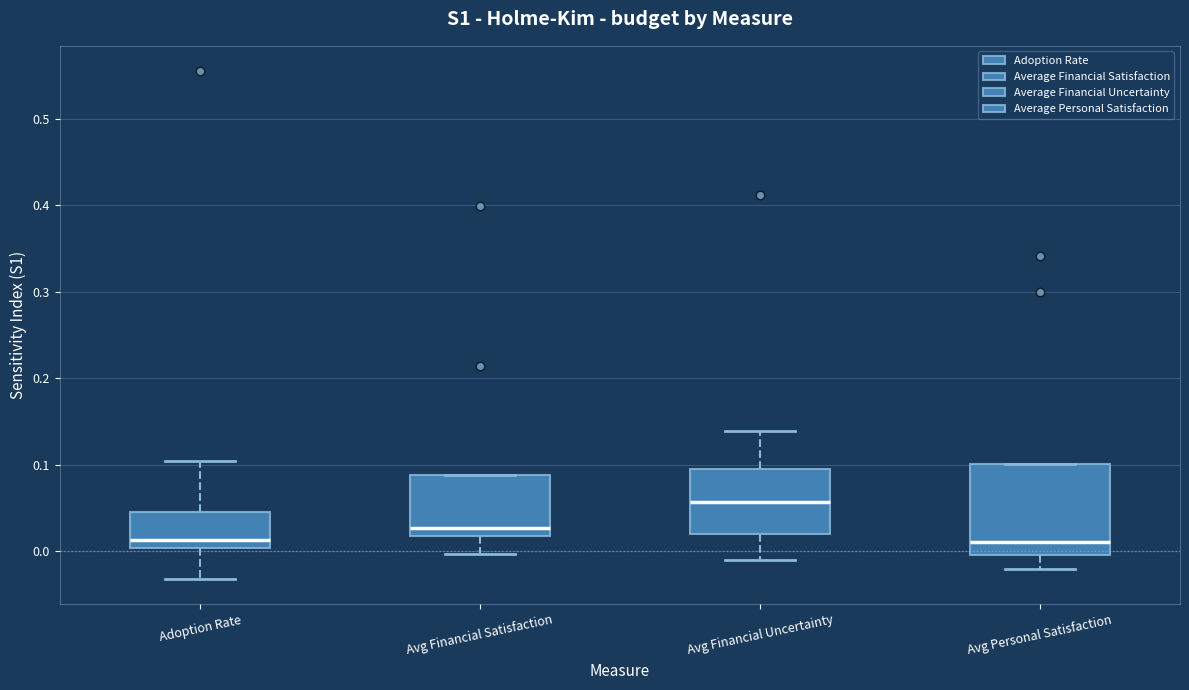

Reading left to right, read every box against the y-axis: the position of its median line, the range the box covers, and the ends of its whiskers. The values are not printed on the chart, so give them approximately, as read against the axis.

Adoption Rate: median 0.01, box 0.00 to 0.05, whiskers -0.03 to 0.10
Avg Financial Satisfaction: median 0.03, box 0.02 to 0.09, whiskers 0.00 to 0.09
Avg Financial Uncertainty: median 0.06, box 0.02 to 0.10, whiskers -0.01 to 0.14
Avg Personal Satisfaction: median 0.01, box 0.00 to 0.10, whiskers -0.02 to 0.10